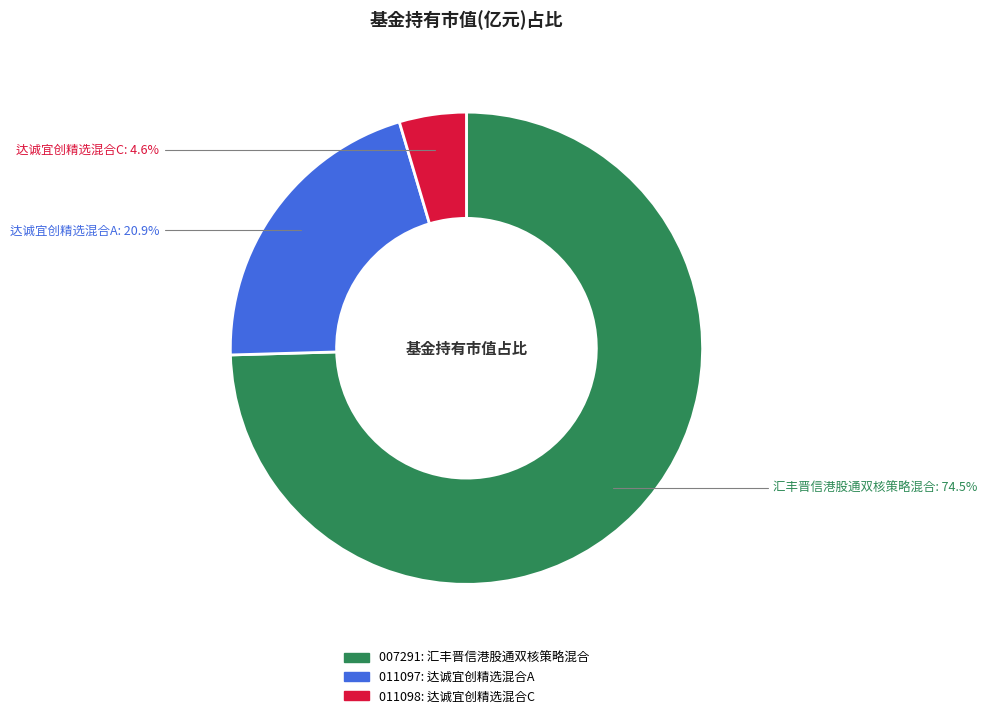

Does any single category account for the majority?

Yes